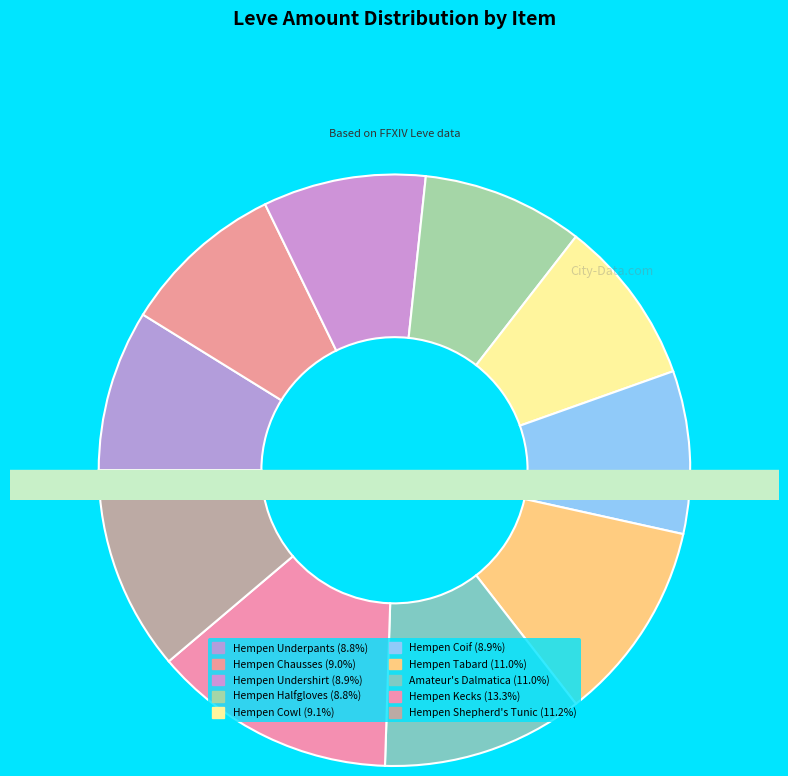

True or false: Hempen Halfgloves accounts for 9% of the total.

True